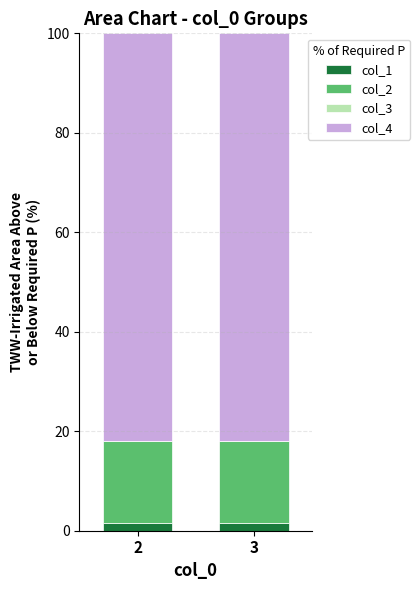

What is the average value of the col_1 series?

1.6